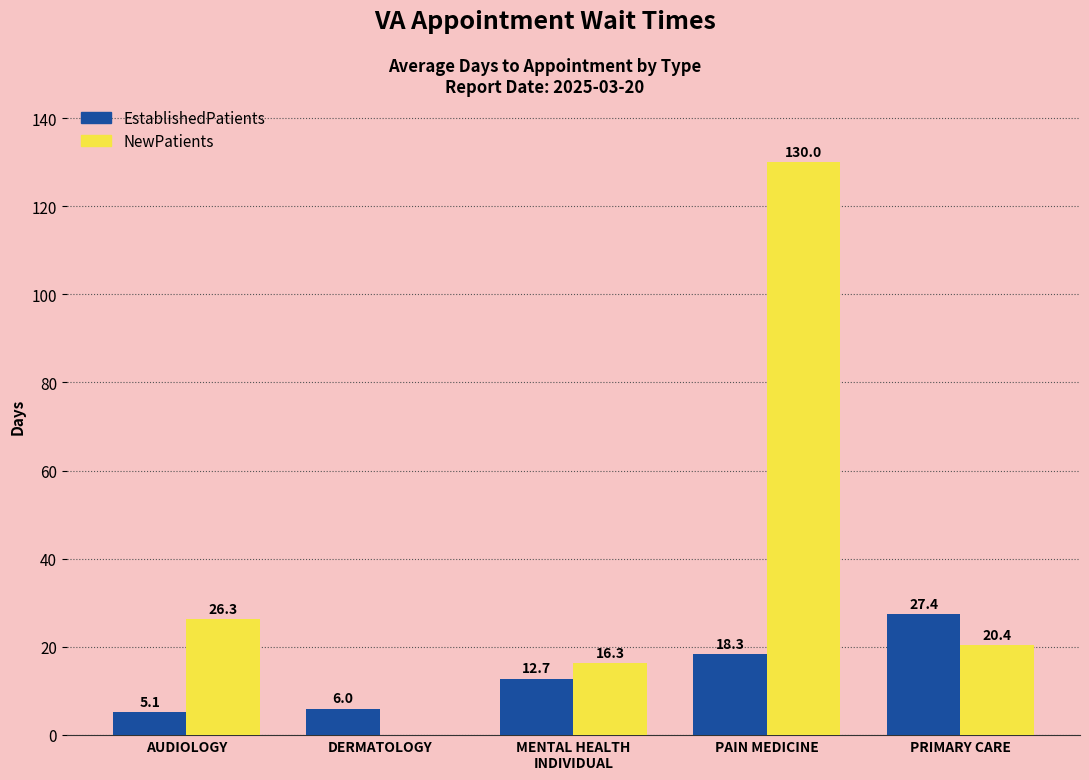

Reading left to right, extract all data points from this chart.

EstablishedPatients: 5.1	6.0	12.7	18.3	27.4
NewPatients: 26.3	0.0	16.3	130.0	20.4